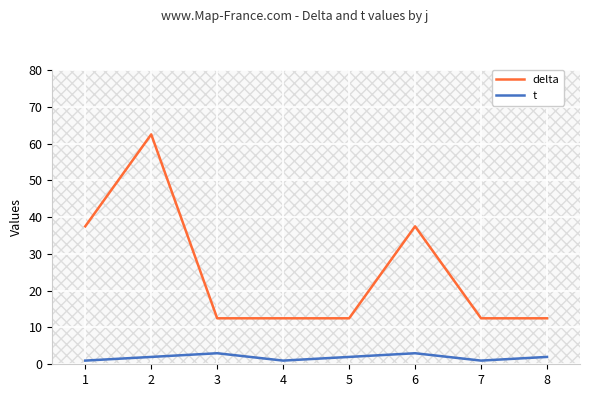

True or false: t has a value of 0.6 at 4.

False